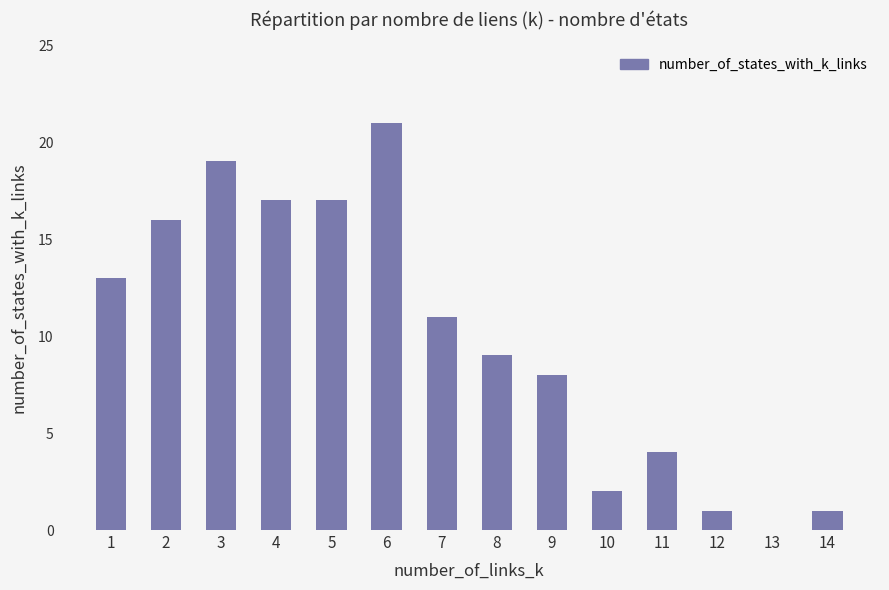

Which has a higher value, 10 or 3?

3